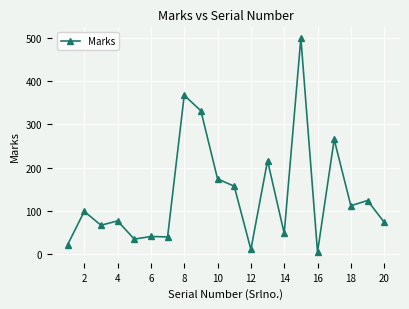

What is the greatest value displayed?

499